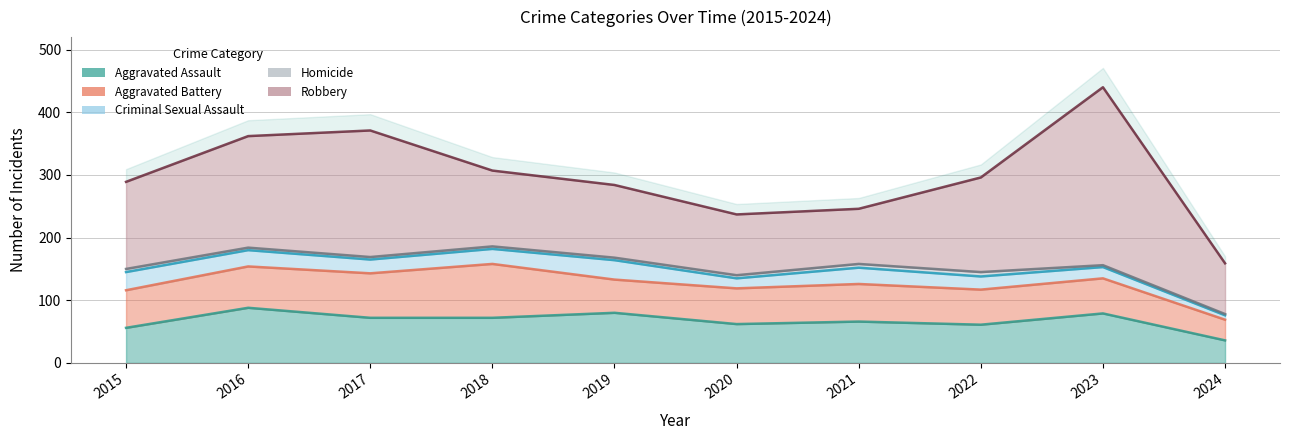

The value of Aggravated Battery at 2021 is 17. True or false?

False